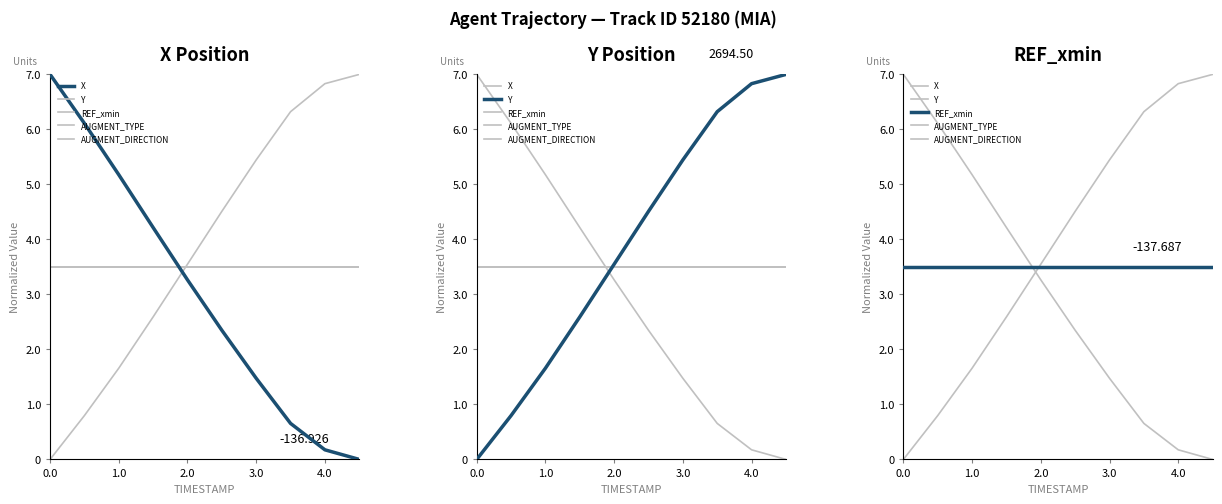

The value of REF_xmin at 3.0 is 3.5. True or false?

True